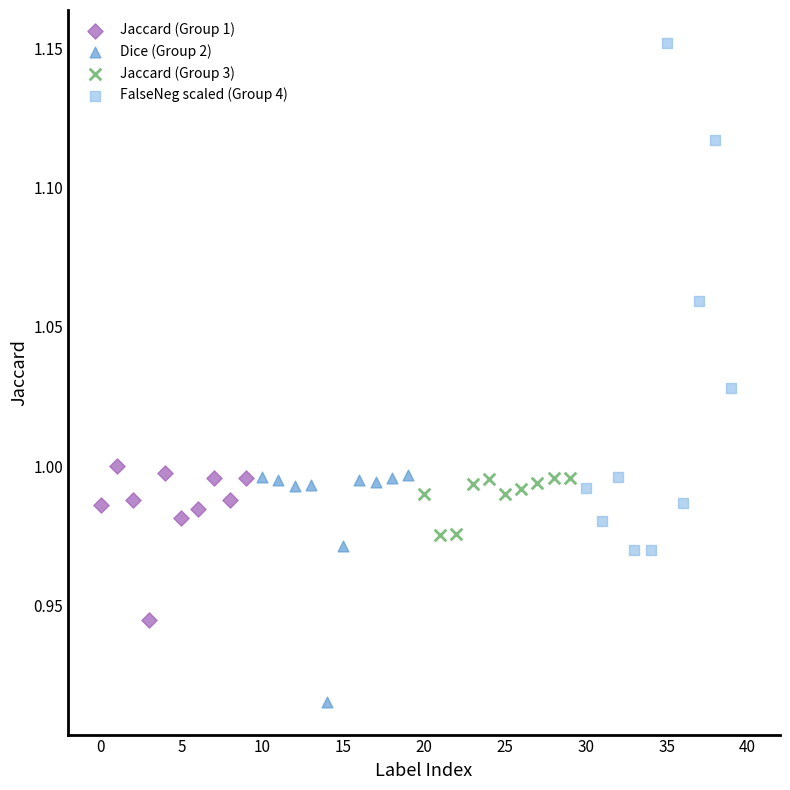

Which series reaches the maximum Y coordinate?

FalseNeg scaled (Group 4)